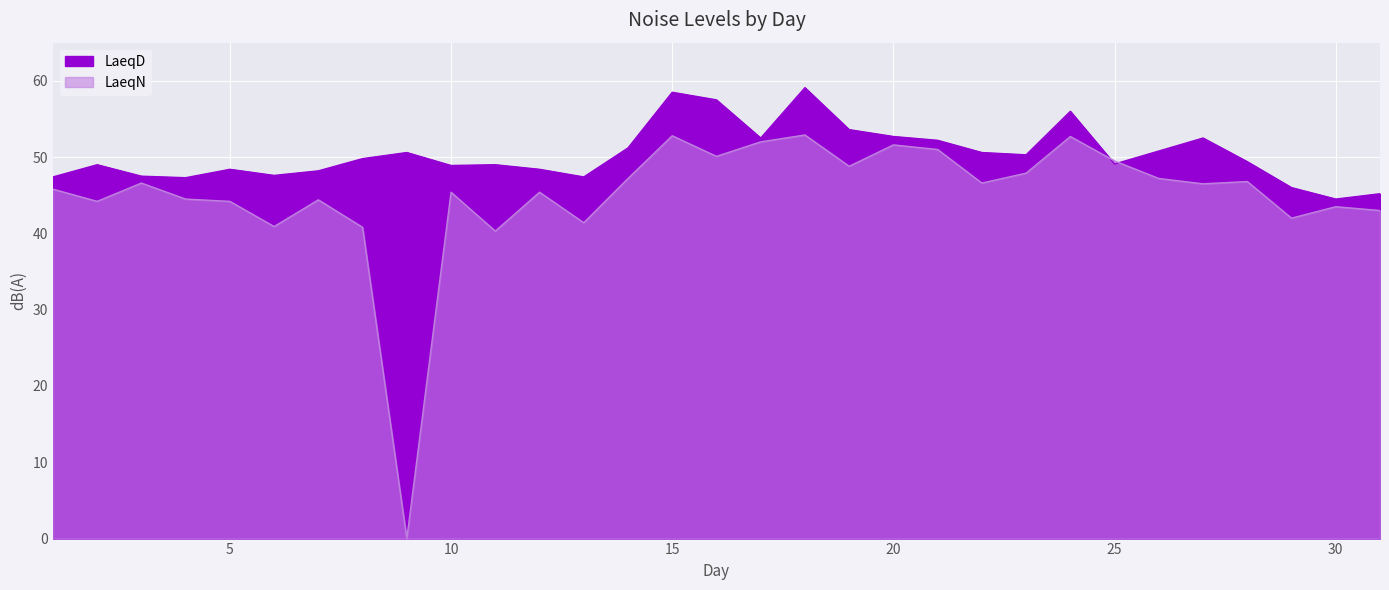

Reading right to left, extract all data points from this chart.

LaeqD: 31=45.2	30=44.5	29=46.0	28=49.4	27=52.5	26=50.8	25=49.1	24=56.0	23=50.3	22=50.6	21=52.2	20=52.7	19=53.6	18=59.1	17=52.5	16=57.5	15=58.5	14=51.2	13=47.4	12=48.4	11=49.0	10=48.9	9=50.6	8=49.8	7=48.2	6=47.6	5=48.4	4=47.3	3=47.5	2=49.0	1=47.4
LaeqN: 31=43.0	30=43.5	29=42.0	28=46.8	27=46.5	26=47.2	25=49.5	24=52.7	23=47.9	22=46.6	21=51.0	20=51.6	19=48.8	18=52.9	17=52.0	16=50.1	15=52.8	14=47.2	13=41.4	12=45.4	11=40.3	10=45.4	9=0.0	8=40.8	7=44.4	6=40.9	5=44.2	4=44.5	3=46.6	2=44.2	1=45.8